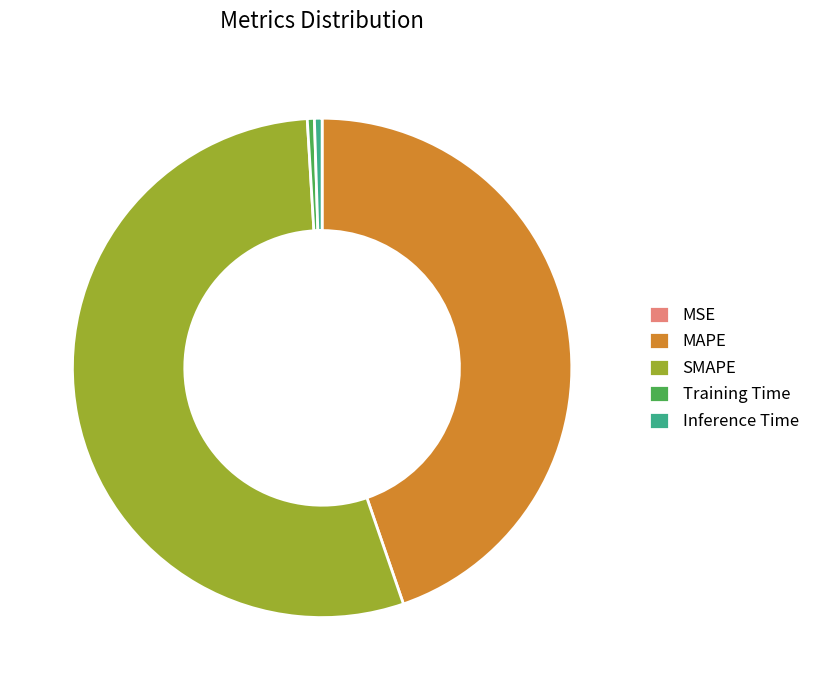

True or false: Training Time accounts for 12% of the total.

False